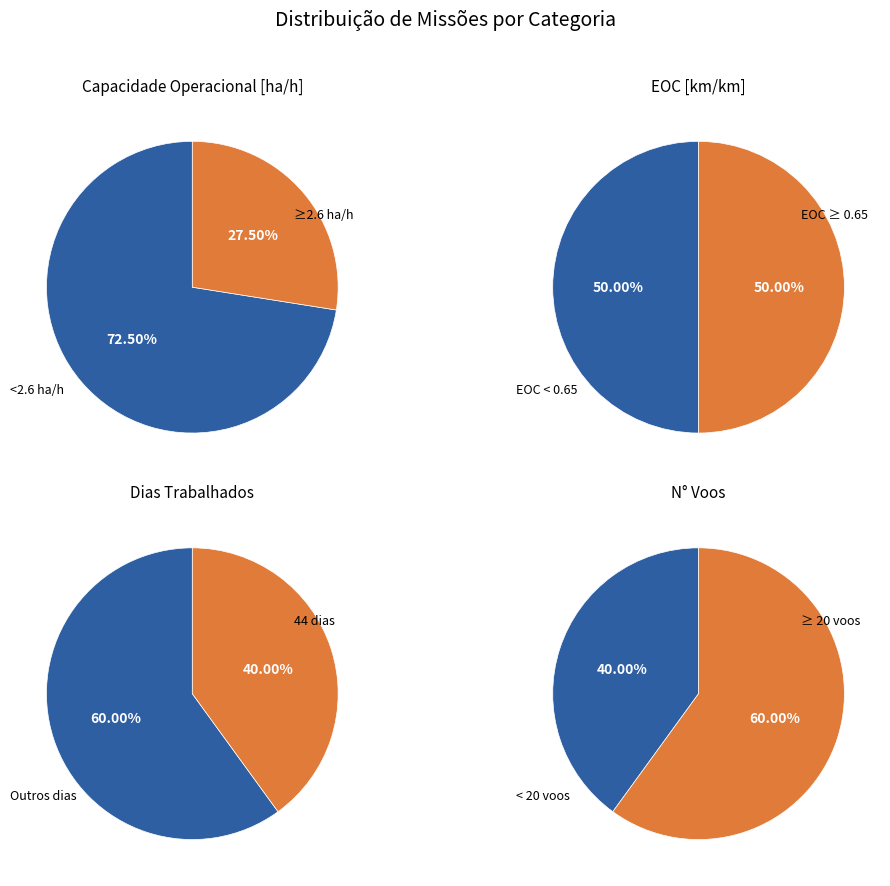

What is the smallest slice in the pie chart?

44 dias